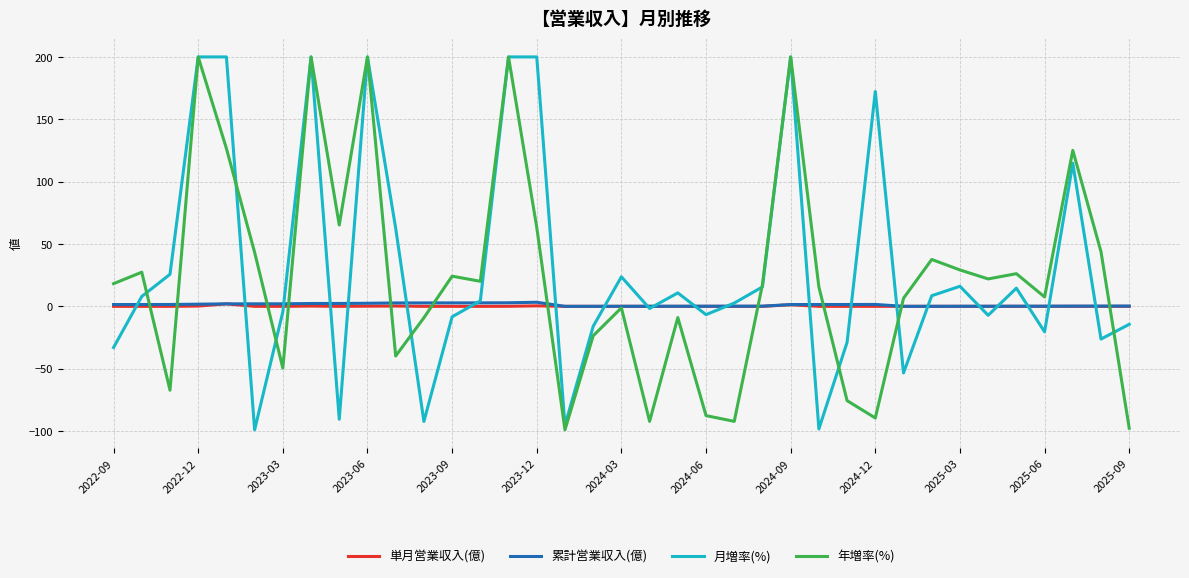

What is the greatest value displayed?

200.0